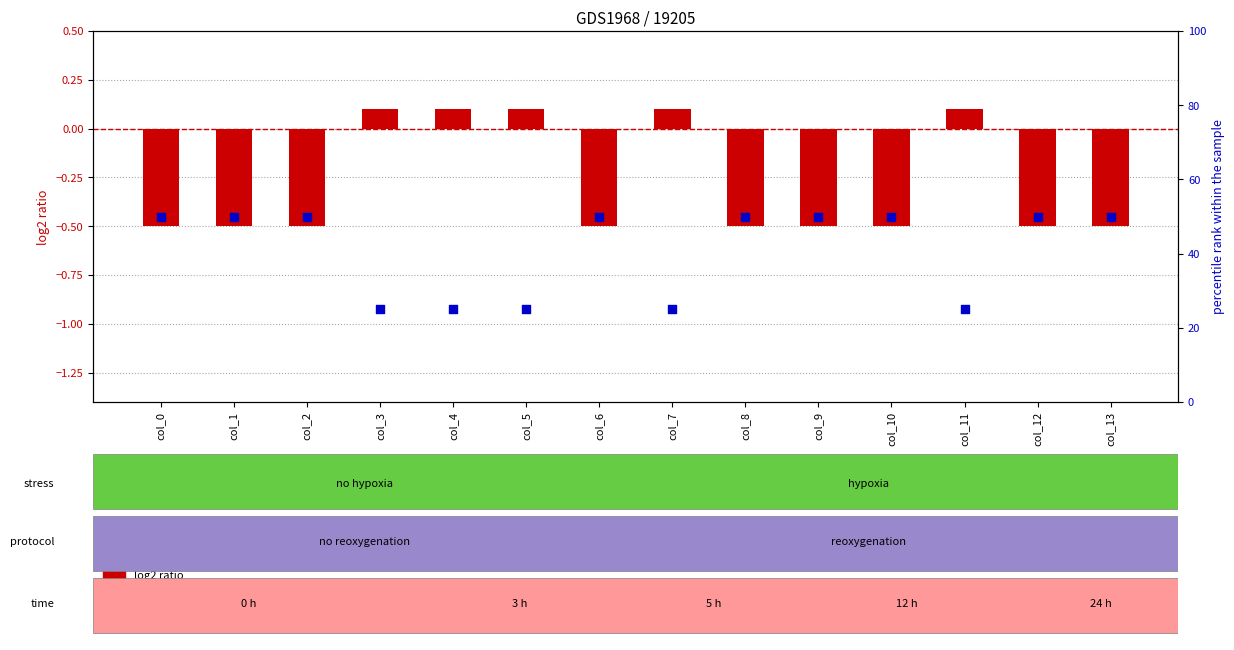

What is the total value across all series at col_10?

49.5